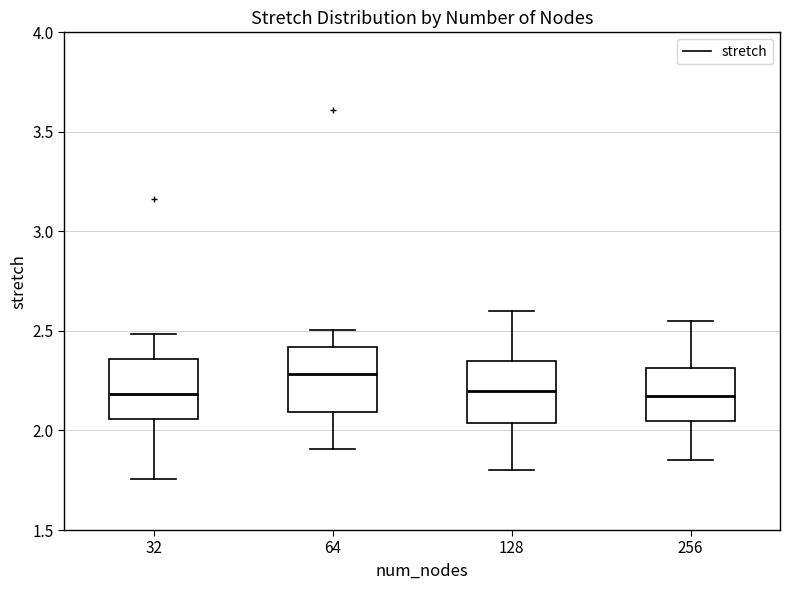

Which box's median line is the highest?

64